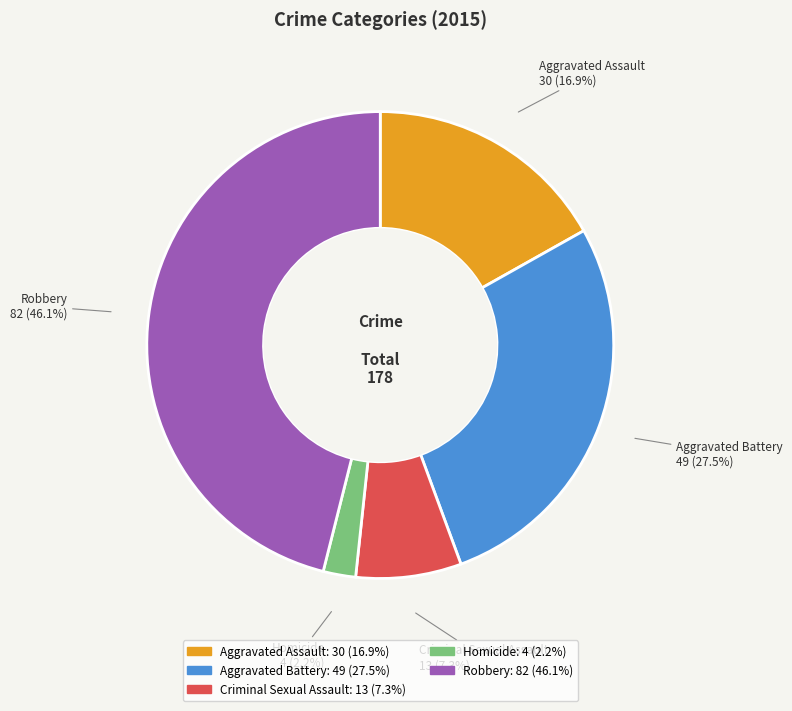

To the nearest percent, what percentage of the pie is Homicide?

2%